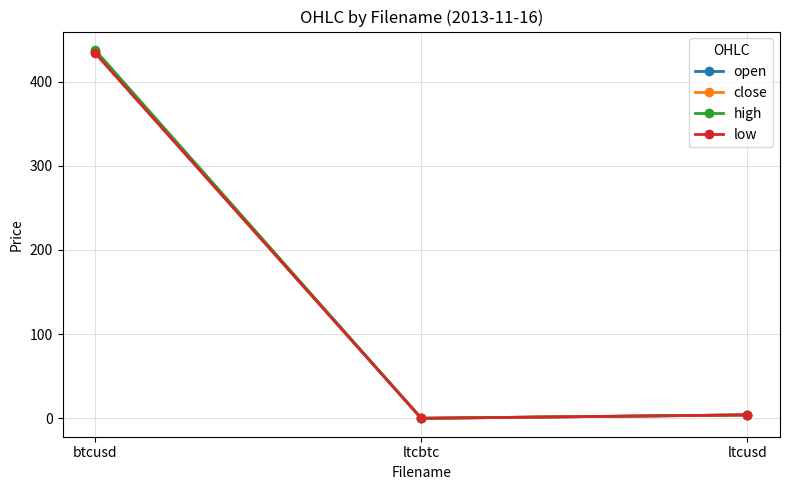

What is the label of the 3rd point from the left?

ltcusd